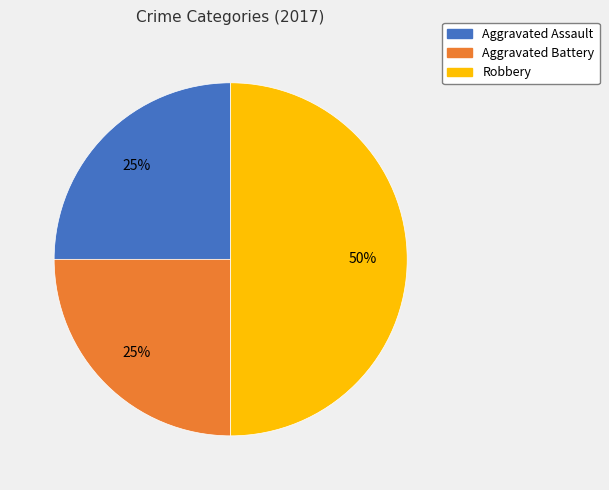

What is the ratio of the value at Robbery to the value at Aggravated Assault?

2.0